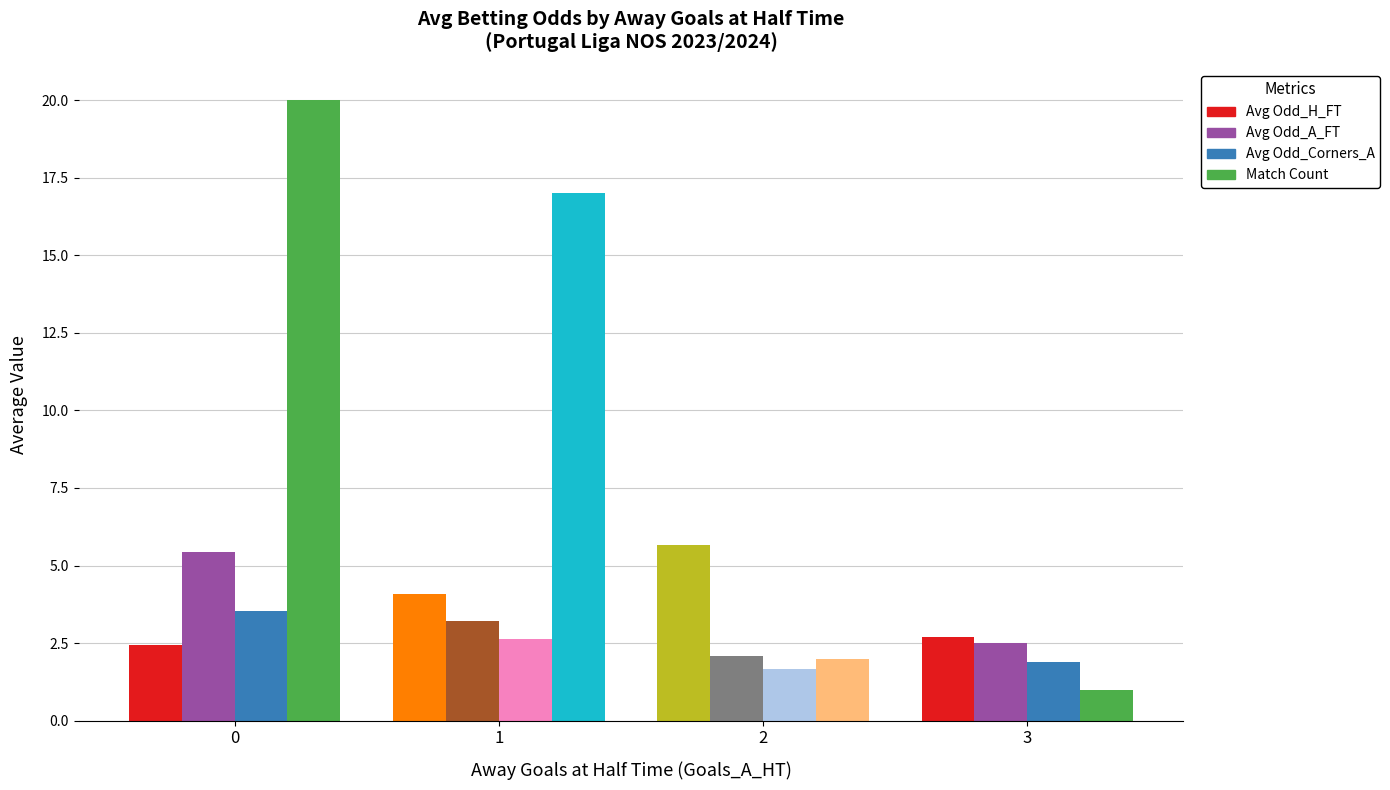

What is the difference between the maximum and second lowest values in the Avg Odd_A_FT series?

2.9